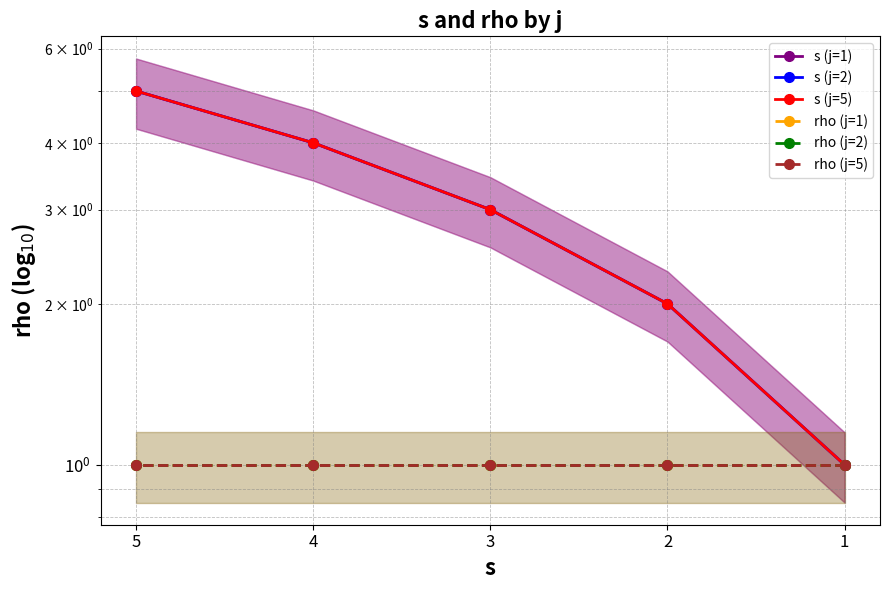

Does the chart have visible grid lines?

Yes